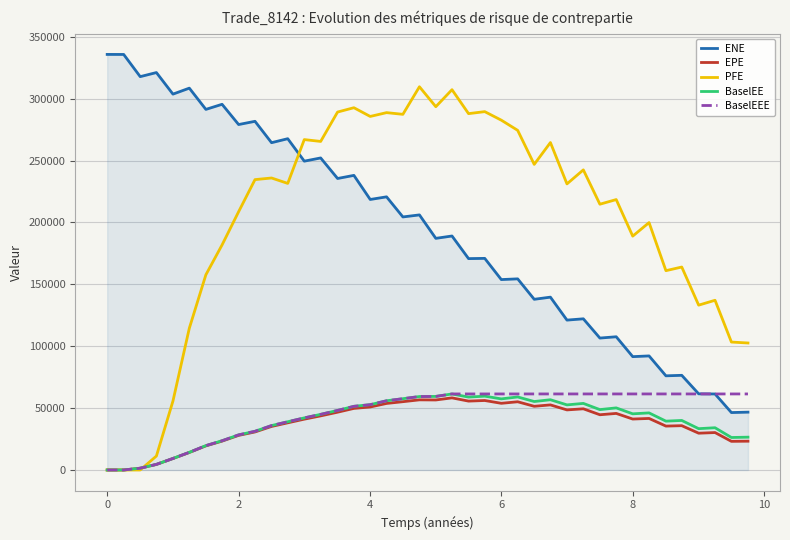

Does the chart have visible grid lines?

Yes